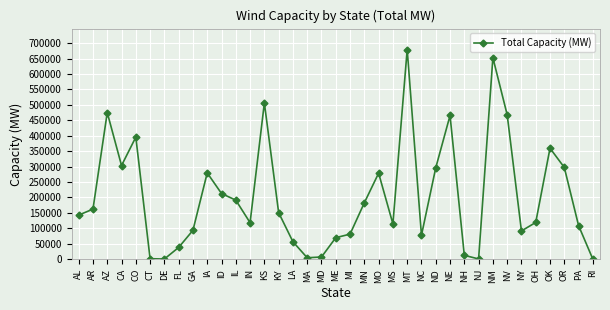

What is the label of the 25th point from the right?

IN